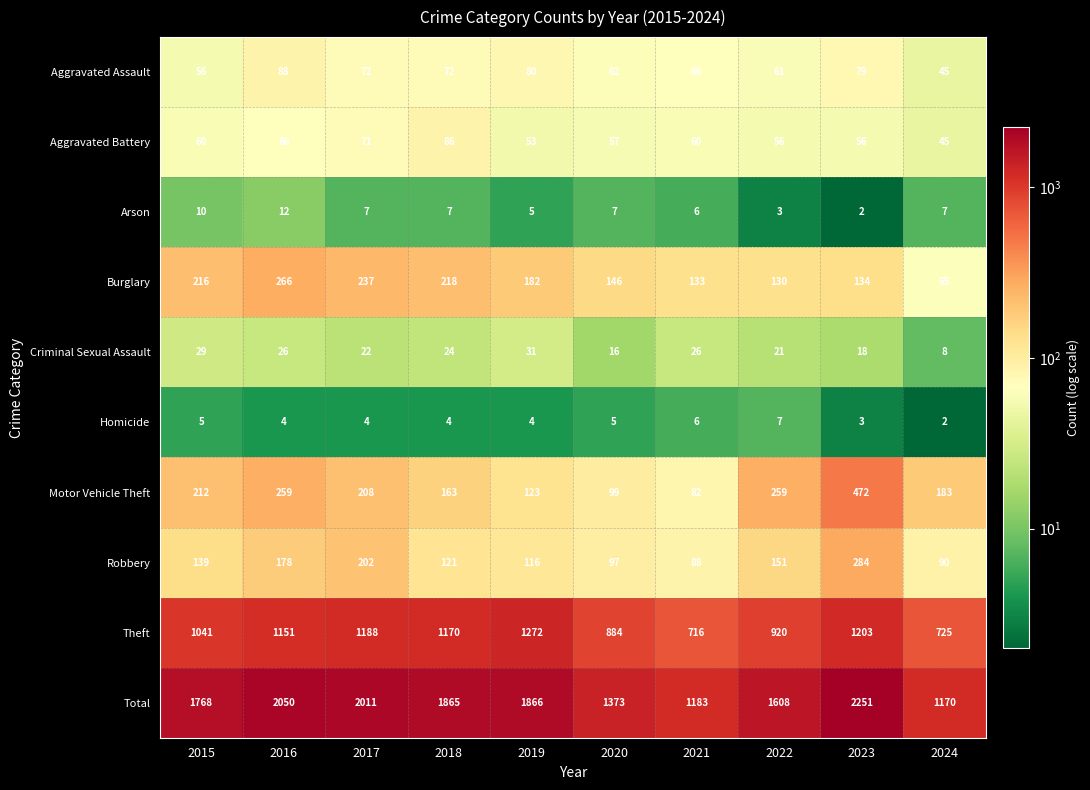

What is the lowest value of the Aggravated Battery series?

45